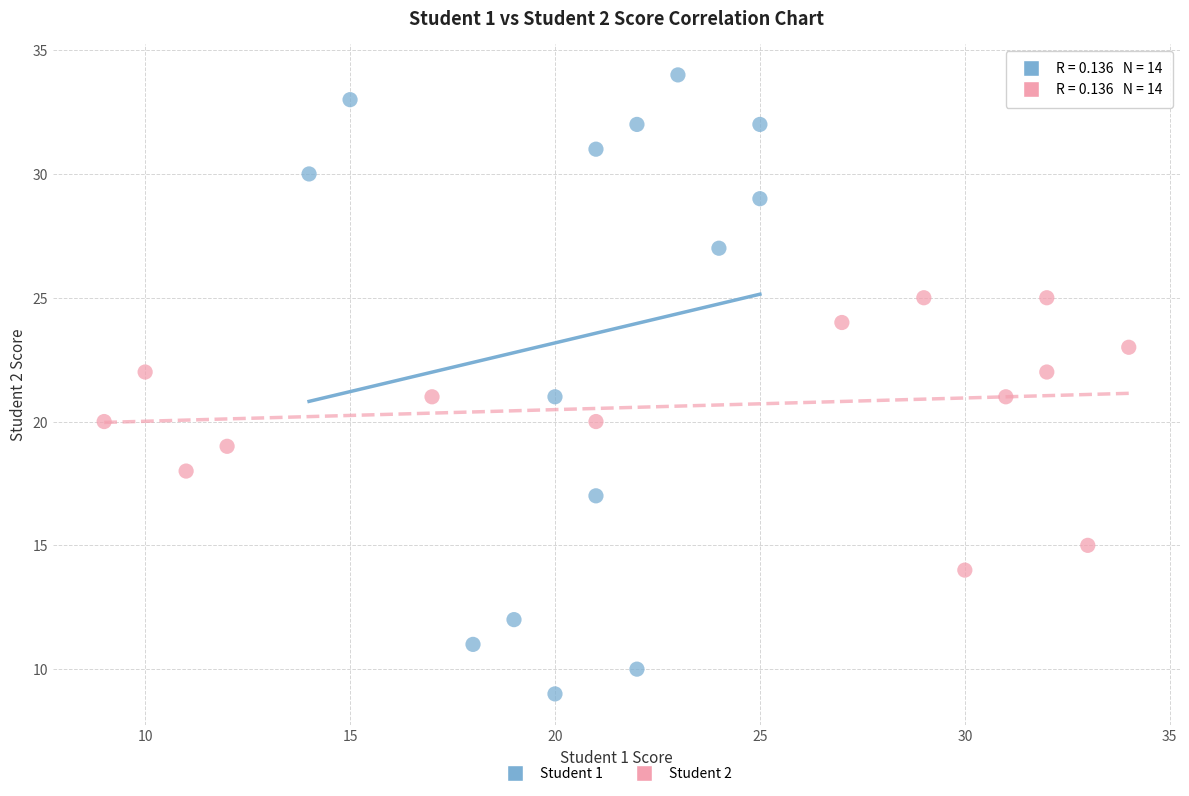

Which series has the largest Y range (max minus min)?

Student 1